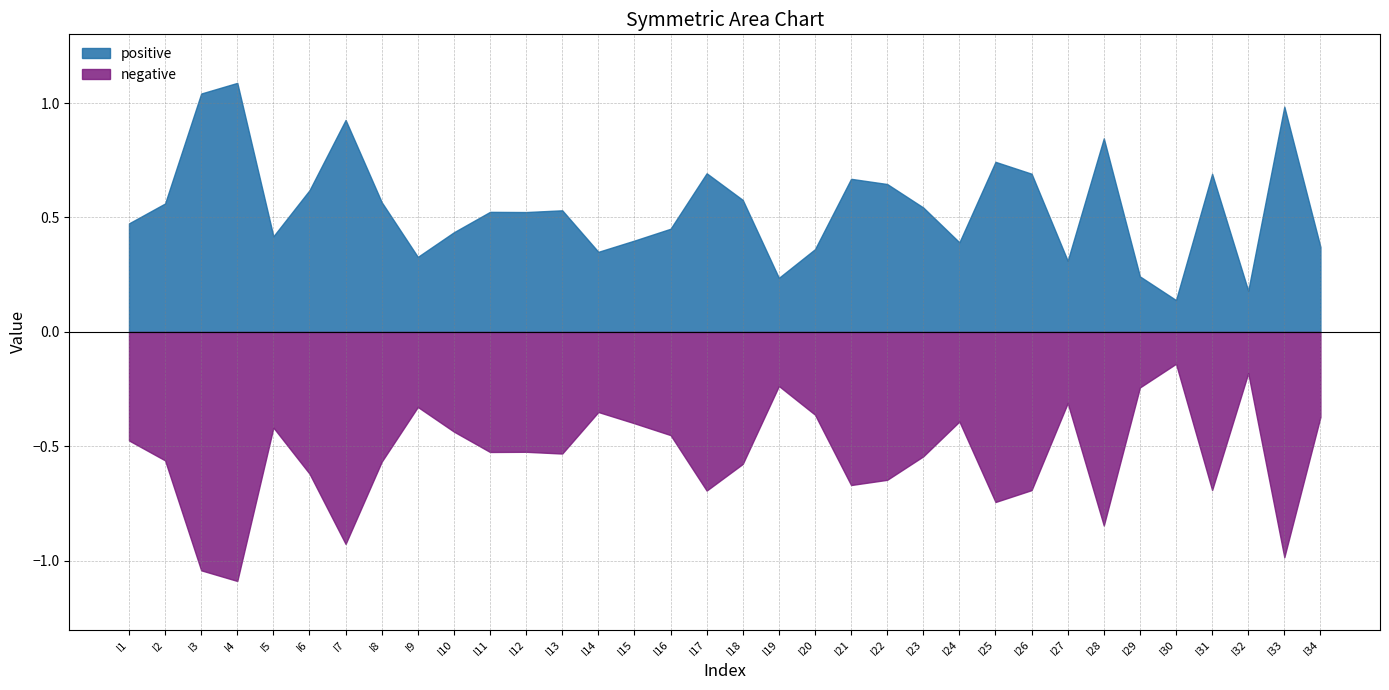

How many lines are shown in the chart?

2